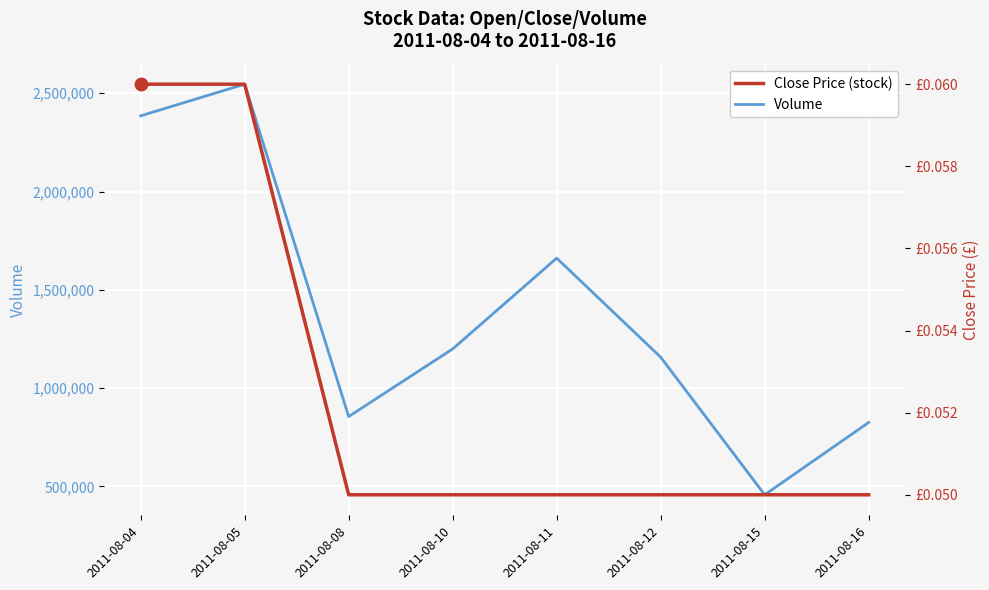

Reading right to left, what are all the values shown in this chart?

Volume: 825000.0	457000.0	1157000.0	1661000.0	1199000.0	855000.0	2546000.0	2385000.0
Close Price: 0.1	0.1	0.1	0.1	0.1	0.1	0.1	0.1